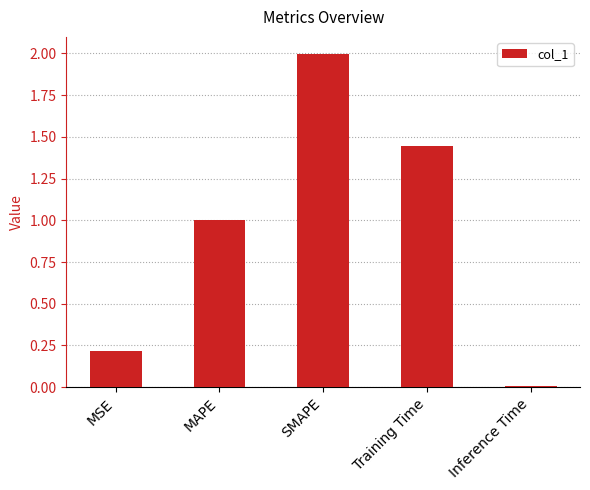

Are the bars horizontal?

No